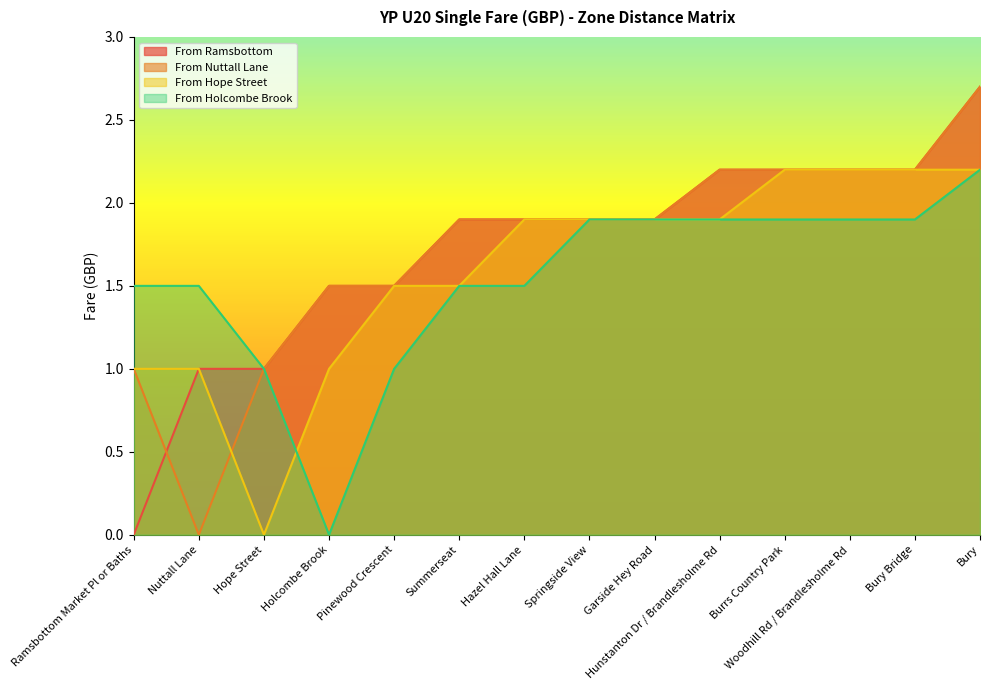

Where is the first local minimum for From Hope Street?

Hope Street